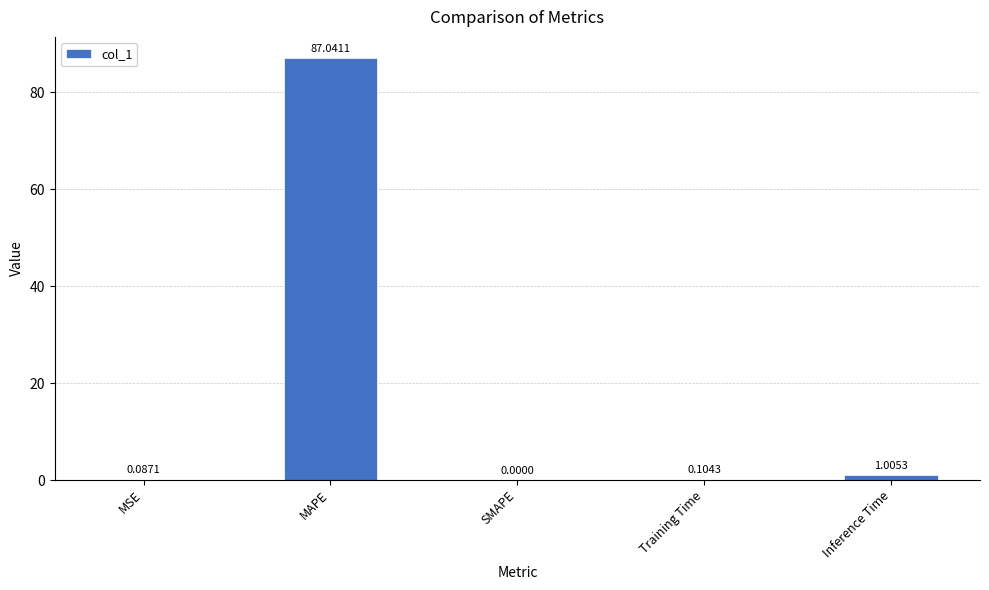

Which has a higher value, Inference Time or MSE?

Inference Time